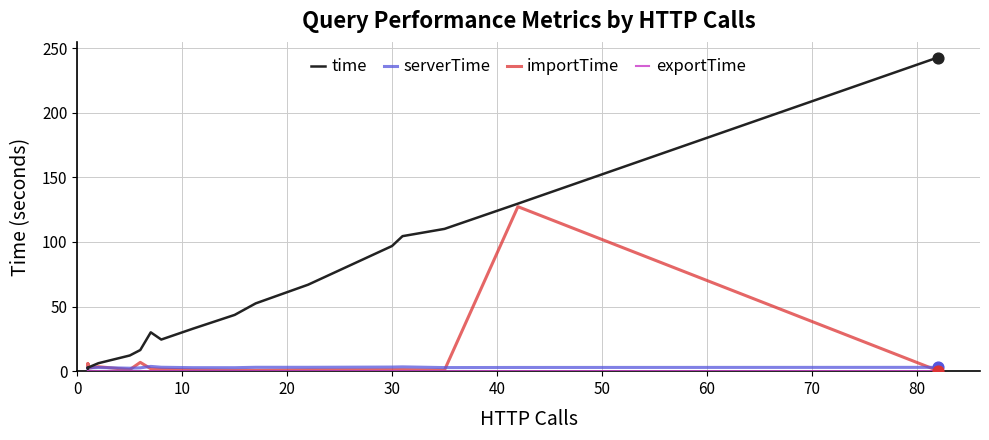

What are all the series names shown in the legend?

time, serverTime, importTime, exportTime